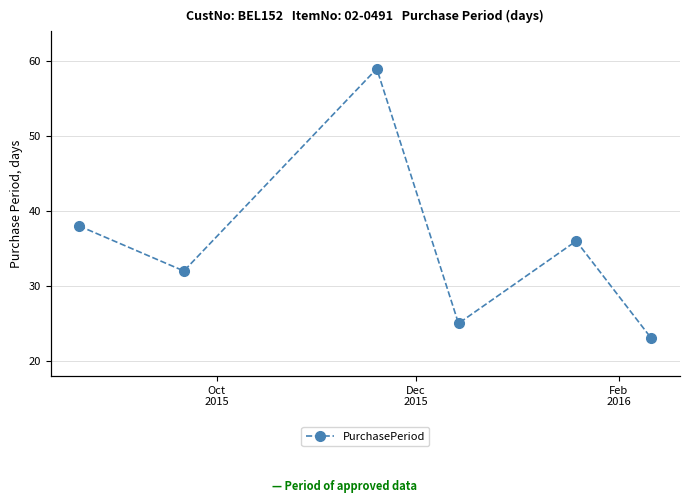

What is the smallest value displayed?

23